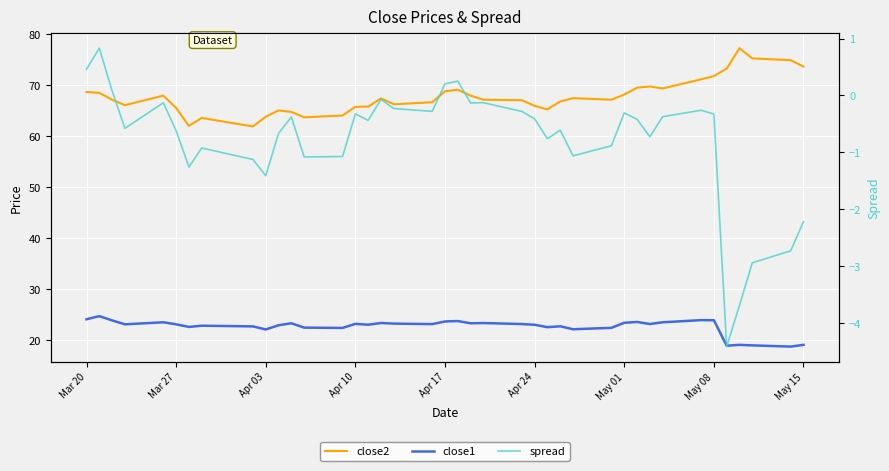

Which series has the widest spread of values?

close2